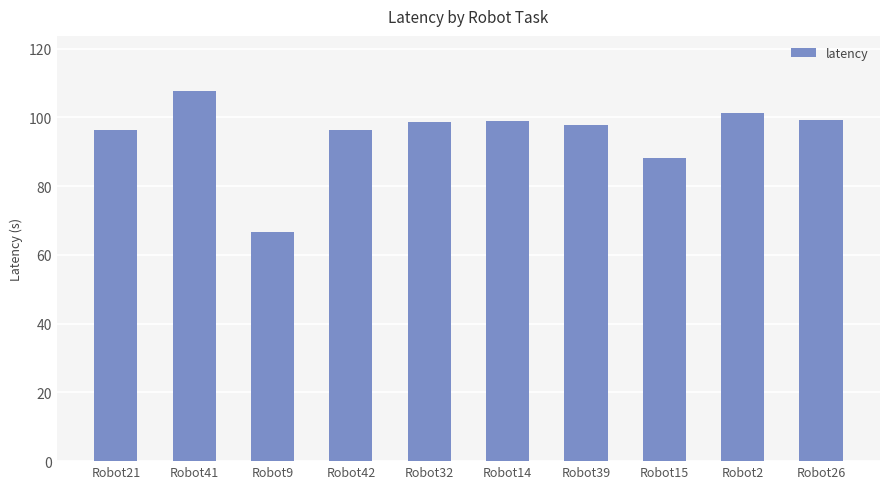

What is the ratio of the value at Robot15 to the value at Robot32?

0.9